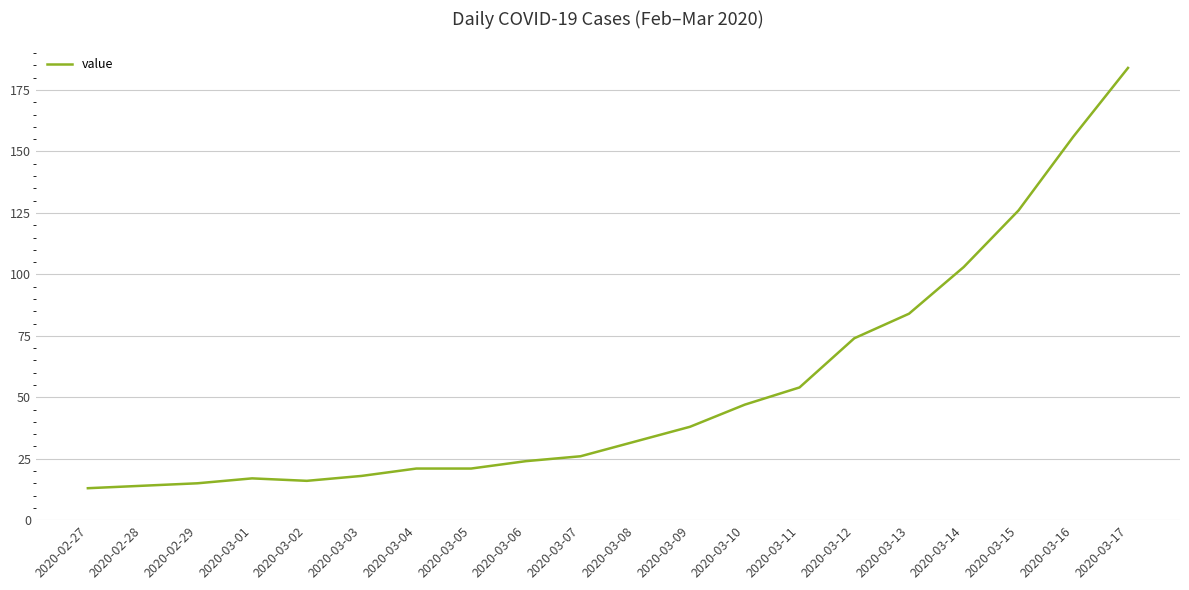

What is the smallest value displayed?

13